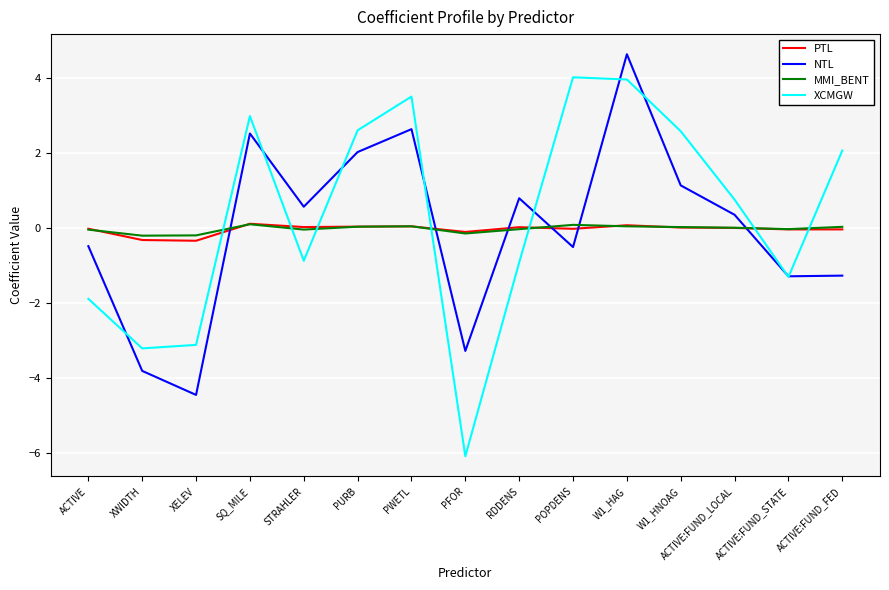

Is it true that NTL equals -2.1 at ACTIVE:FUND_FED?

False